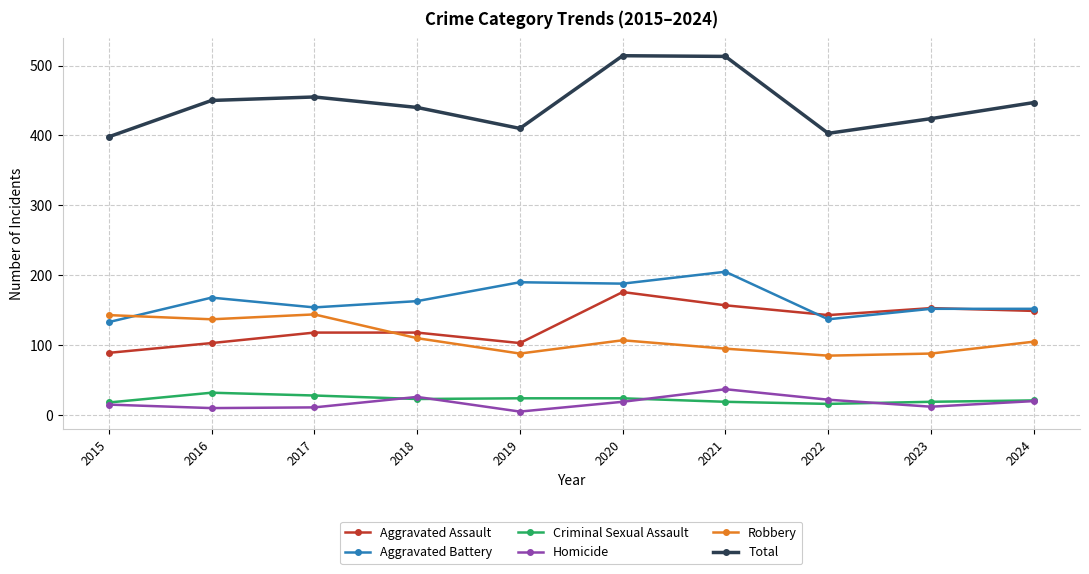

The Aggravated Battery series shows 96 at 2020. True or false?

False